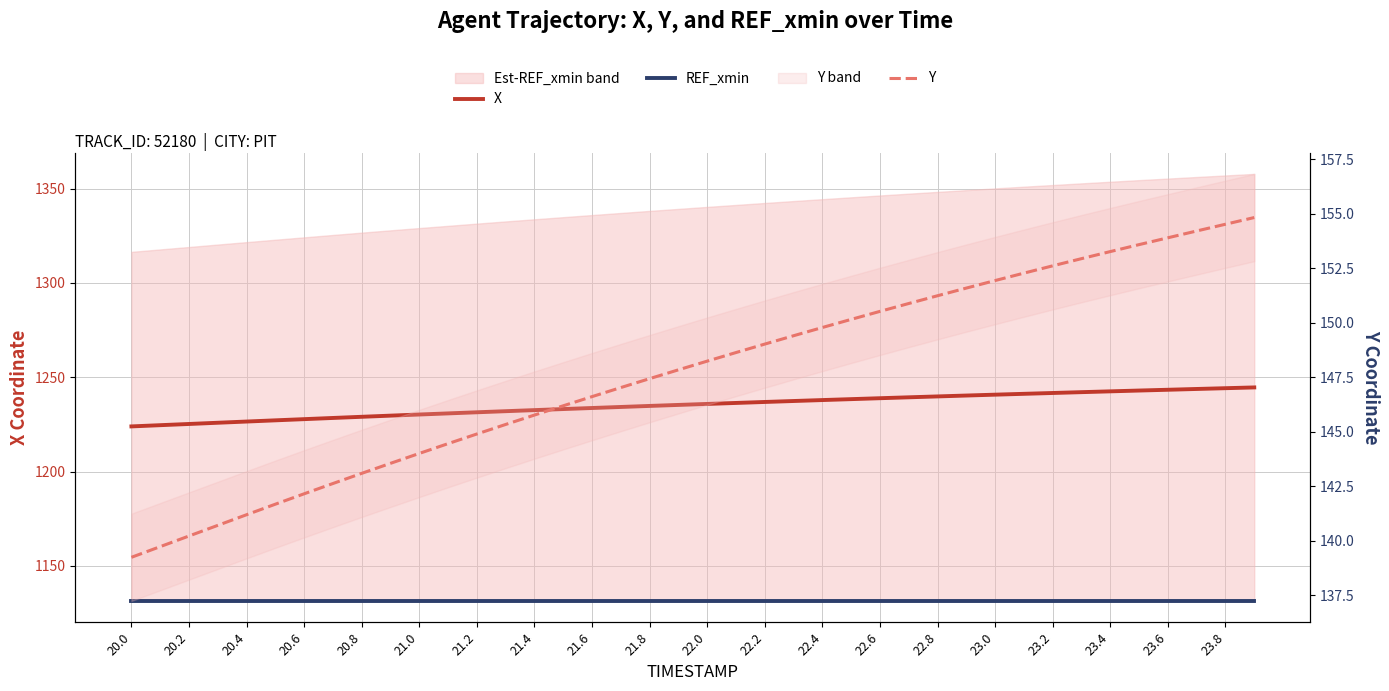

Reading left to right, transcribe all the data shown in this chart.

X: 1224.0	1224.6	1225.2	1225.9	1226.5	1227.2	1227.8	1228.4	1229.1	1229.7	1230.3	1230.9	1231.5	1232.0	1232.6	1233.2	1233.7	1234.3	1234.8	1235.3	1235.9	1236.4	1236.9	1237.4	1237.9	1238.4	1238.9	1239.4	1239.9	1240.3	1240.8	1241.2	1241.7	1242.1	1242.5	1243.0	1243.4	1243.8	1244.2	1244.6
REF_xmin: 1131.4	1131.4	1131.4	1131.4	1131.4	1131.4	1131.4	1131.4	1131.4	1131.4	1131.4	1131.4	1131.4	1131.4	1131.4	1131.4	1131.4	1131.4	1131.4	1131.4	1131.4	1131.4	1131.4	1131.4	1131.4	1131.4	1131.4	1131.4	1131.4	1131.4	1131.4	1131.4	1131.4	1131.4	1131.4	1131.4	1131.4	1131.4	1131.4	1131.4
Y: 139.2	139.7	140.2	140.7	141.2	141.7	142.2	142.6	143.1	143.6	144.0	144.5	144.9	145.3	145.8	146.2	146.6	147.0	147.4	147.8	148.2	148.6	149.0	149.4	149.8	150.2	150.5	150.9	151.2	151.6	151.9	152.3	152.6	152.9	153.3	153.6	153.9	154.2	154.5	154.8